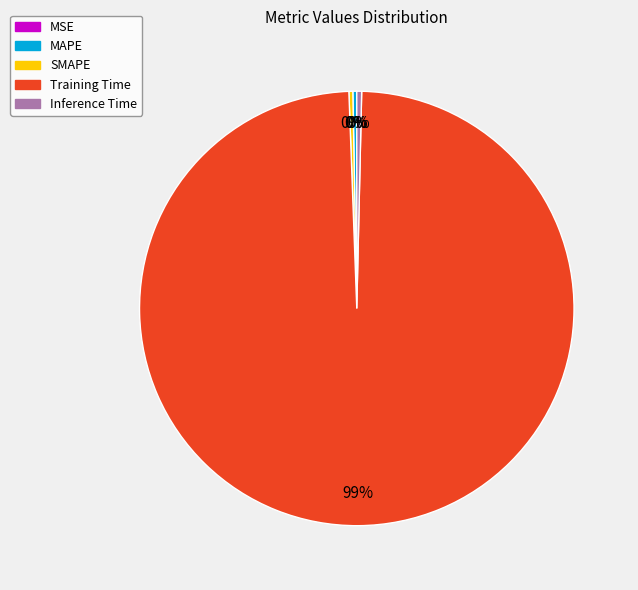

Does any single category account for the majority?

Yes